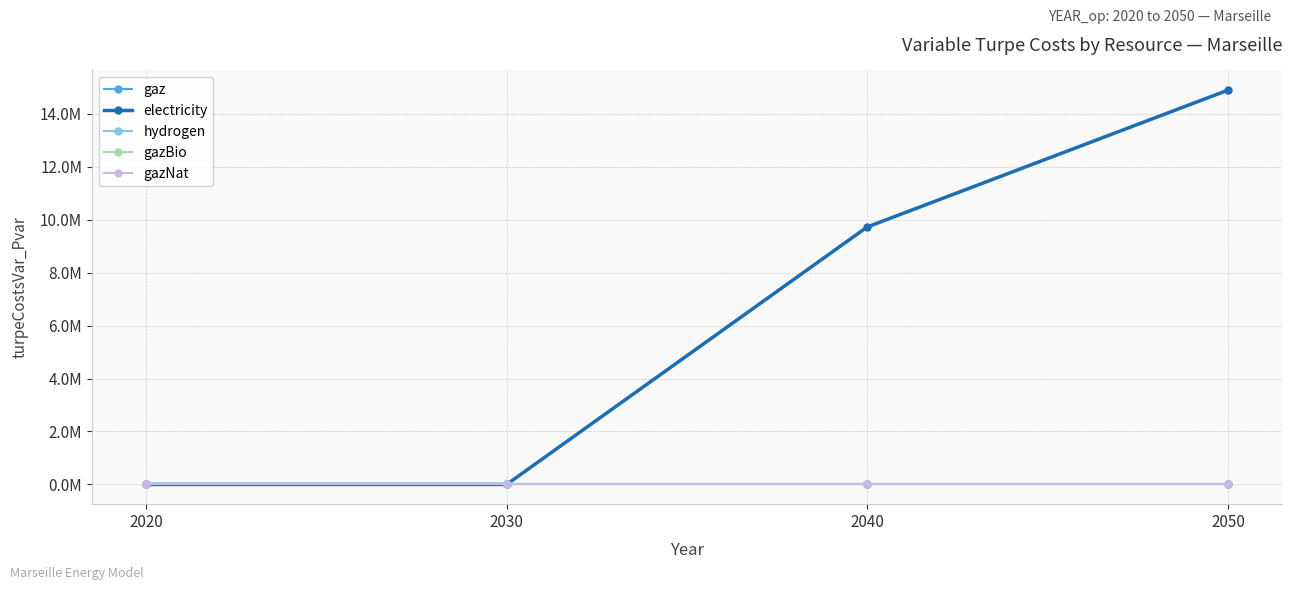

Which label corresponds to the smallest value in the chart?

2020